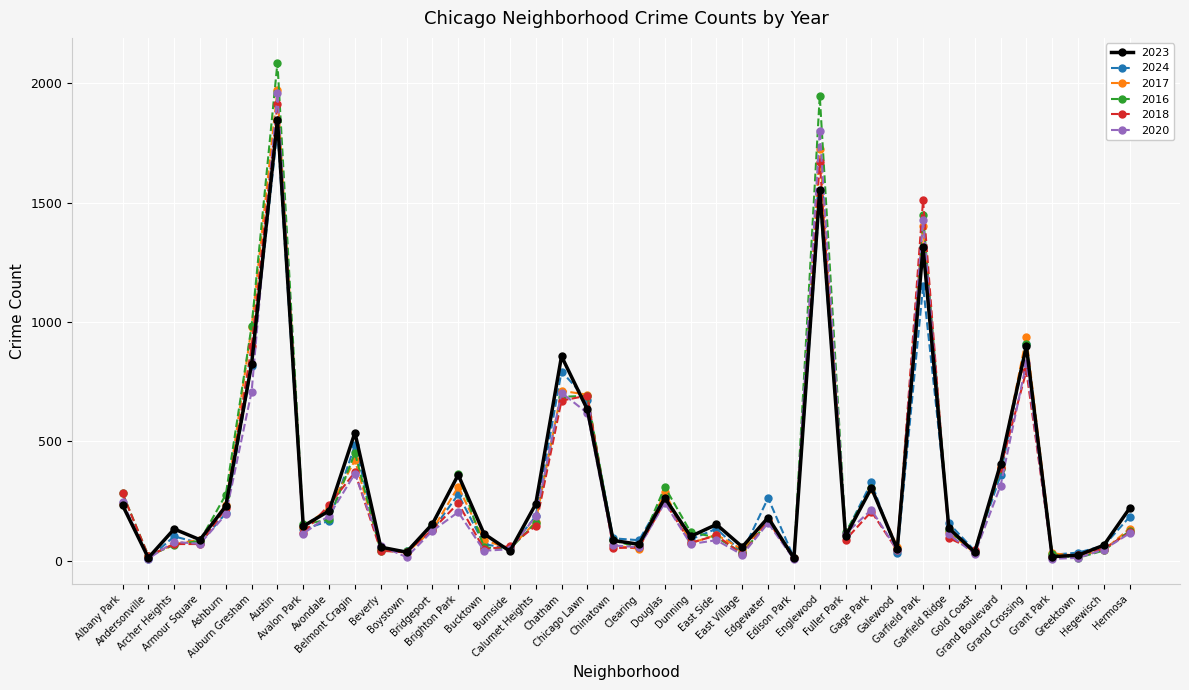

True or false: 2016 has more than 1 points higher than both neighbors.

True